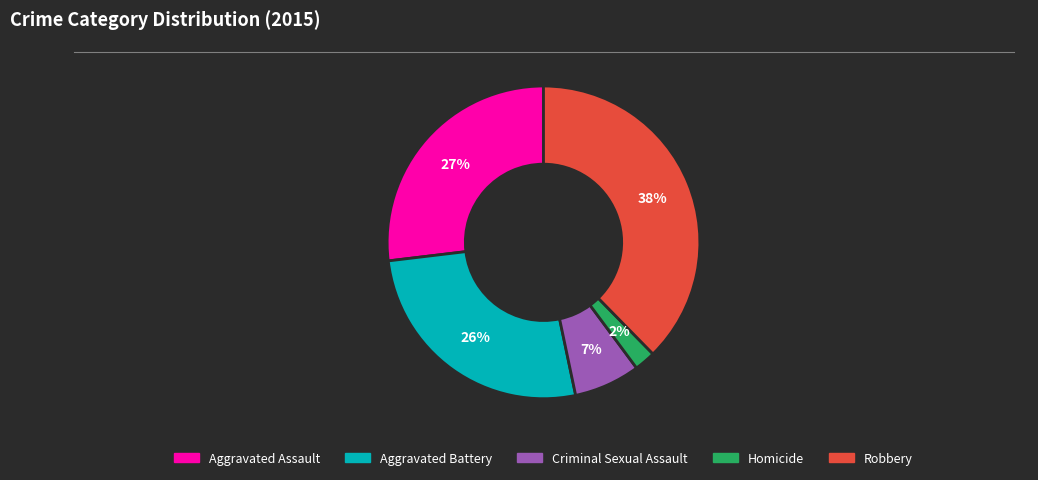

Approximately how many times larger is the value at Homicide compared to Aggravated Battery?

0.1